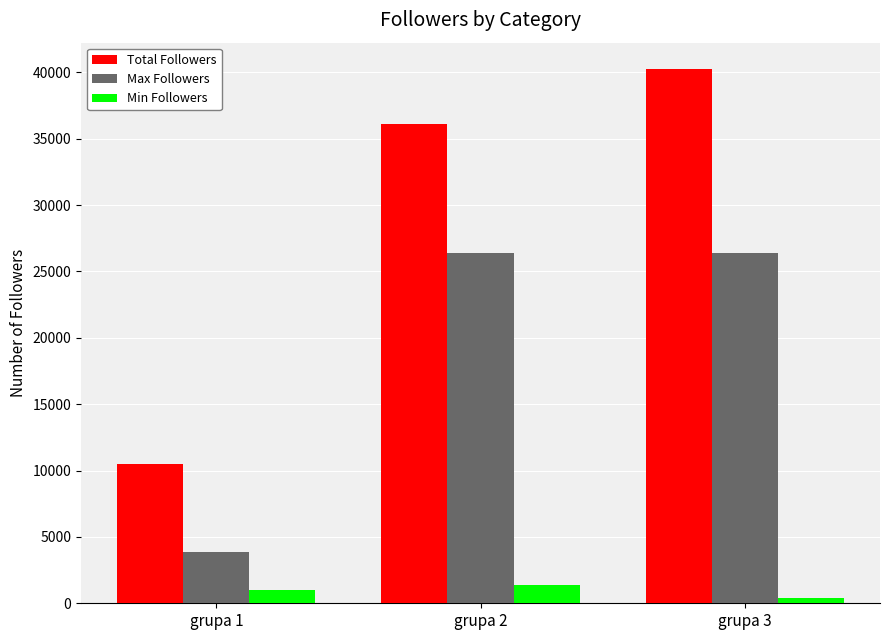

Which series has the largest range (max minus min)?

Total Followers